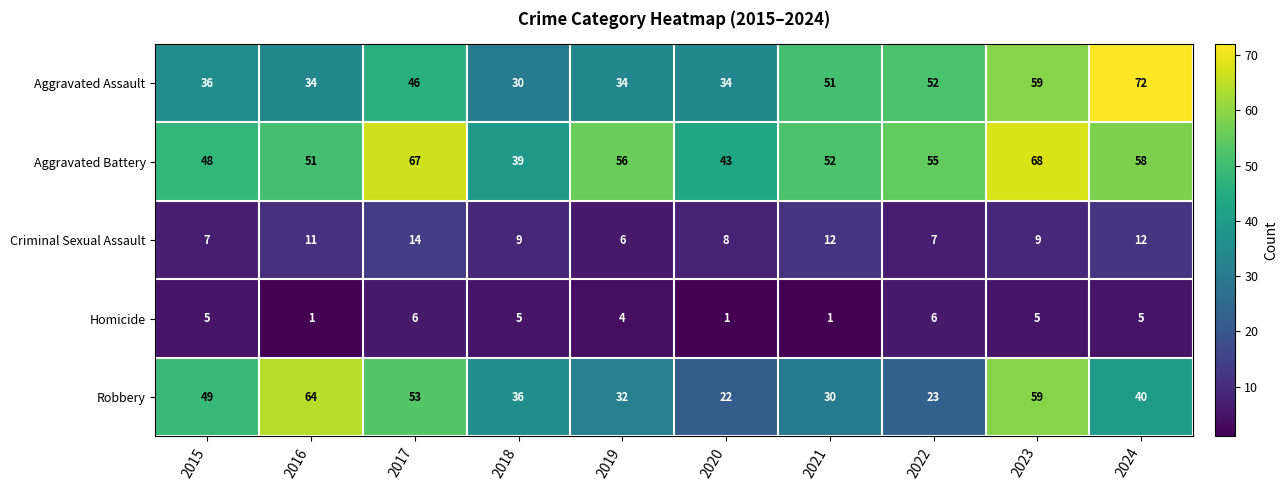

What is the difference between the second highest and minimum values in the Criminal Sexual Assault series?

6